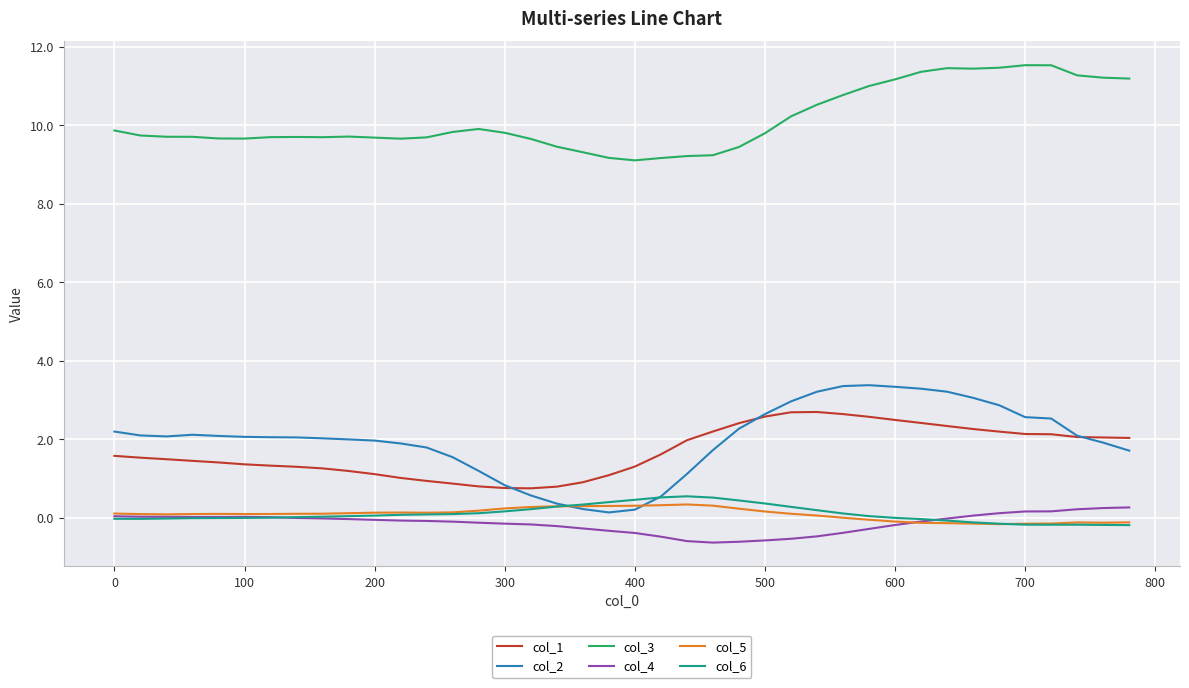

What is the maximum value for col_3?

11.5